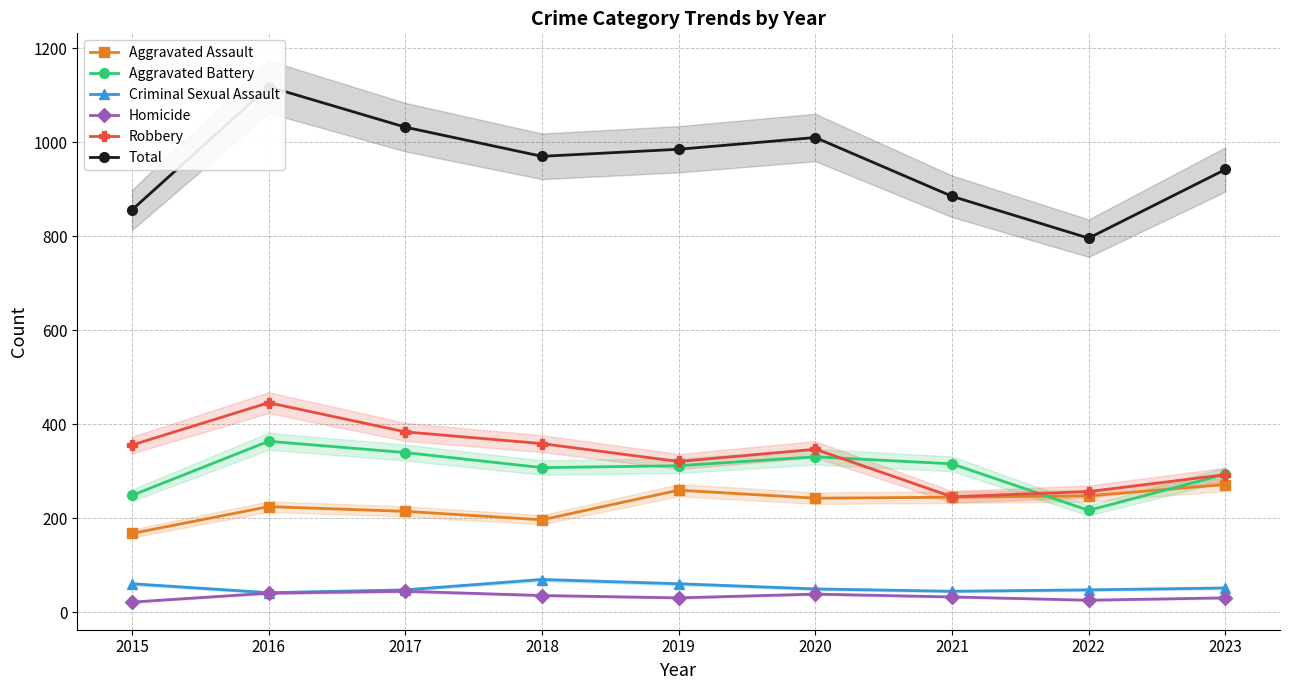

The Criminal Sexual Assault series shows 97 at 2019. True or false?

False